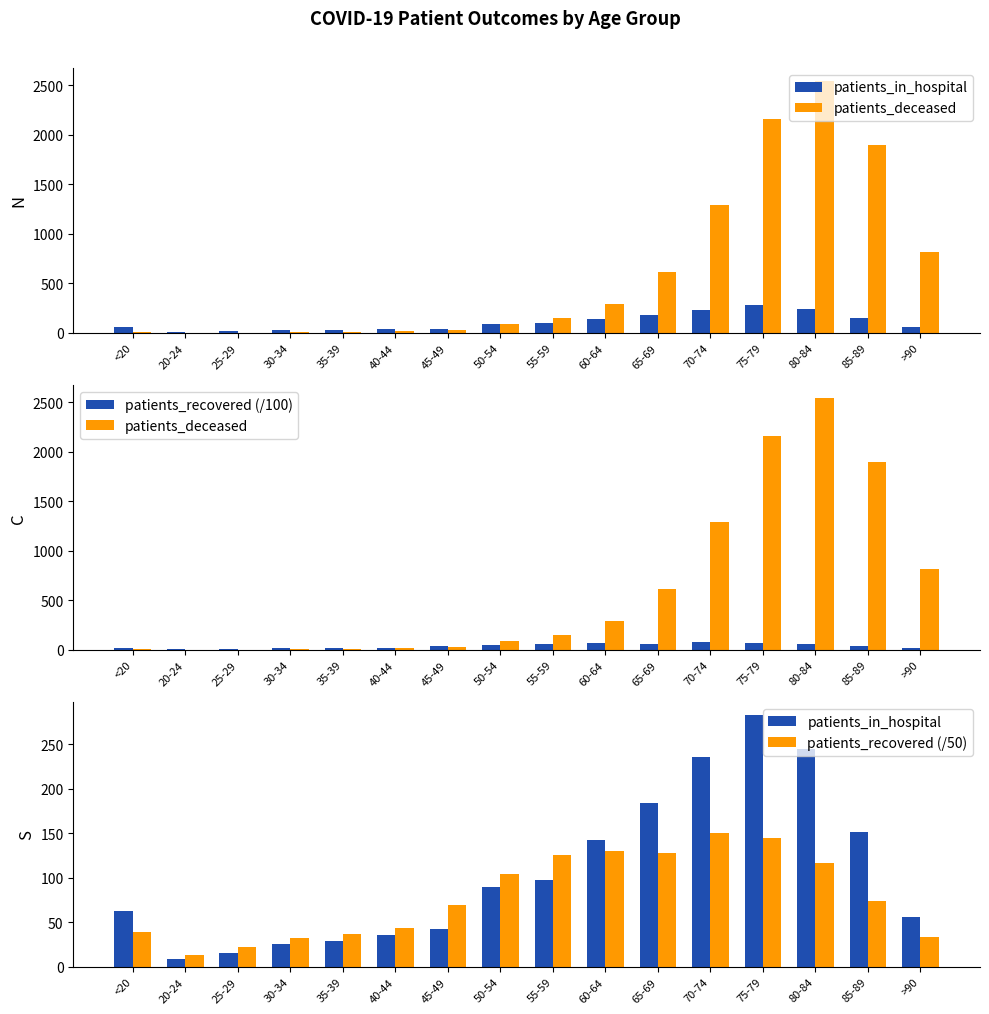

What is the sum of the patients_in_hospital values at 80-84 and 60-64?

386.0